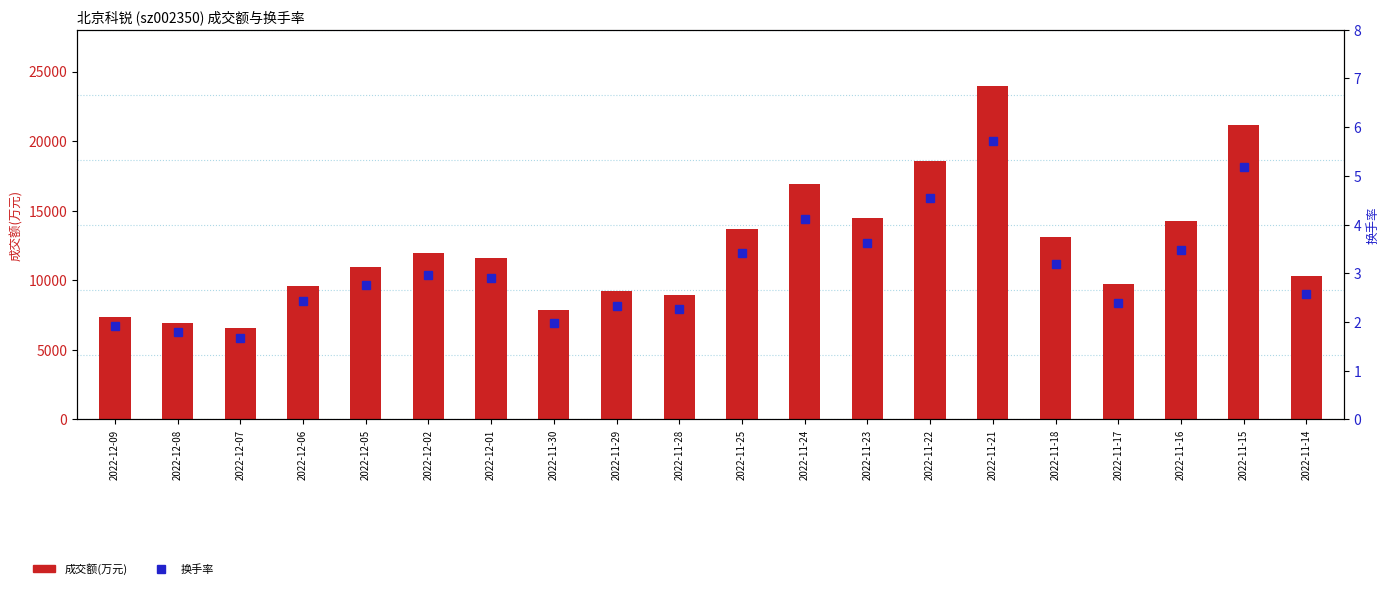

What is the sum of all 成交额(万元) values?

247135.0